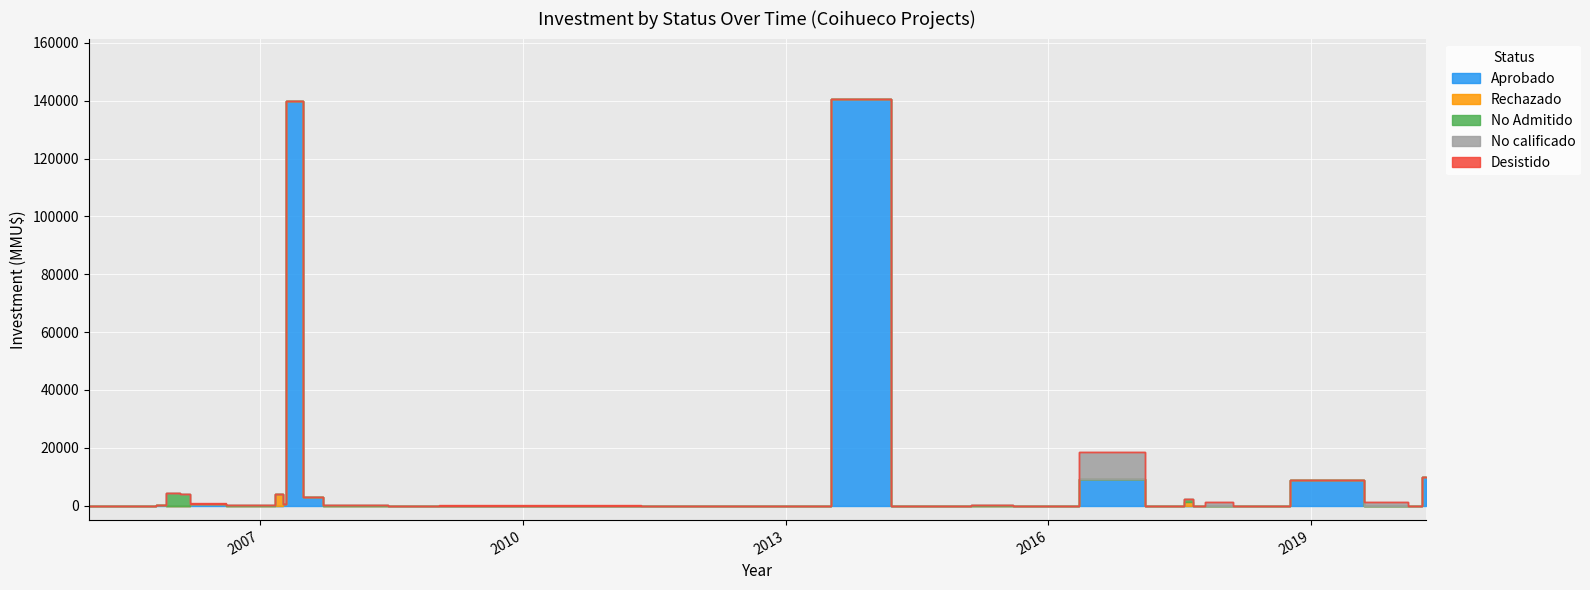

True or false: Rechazado has more than 1 points higher than both neighbors.

True